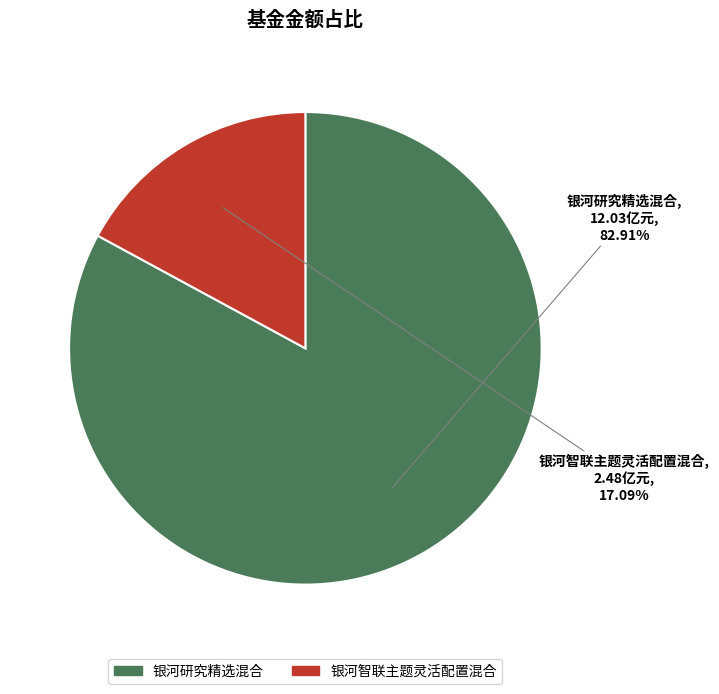

To the nearest percent, what is the difference between the largest and smallest slice percentages?

66%